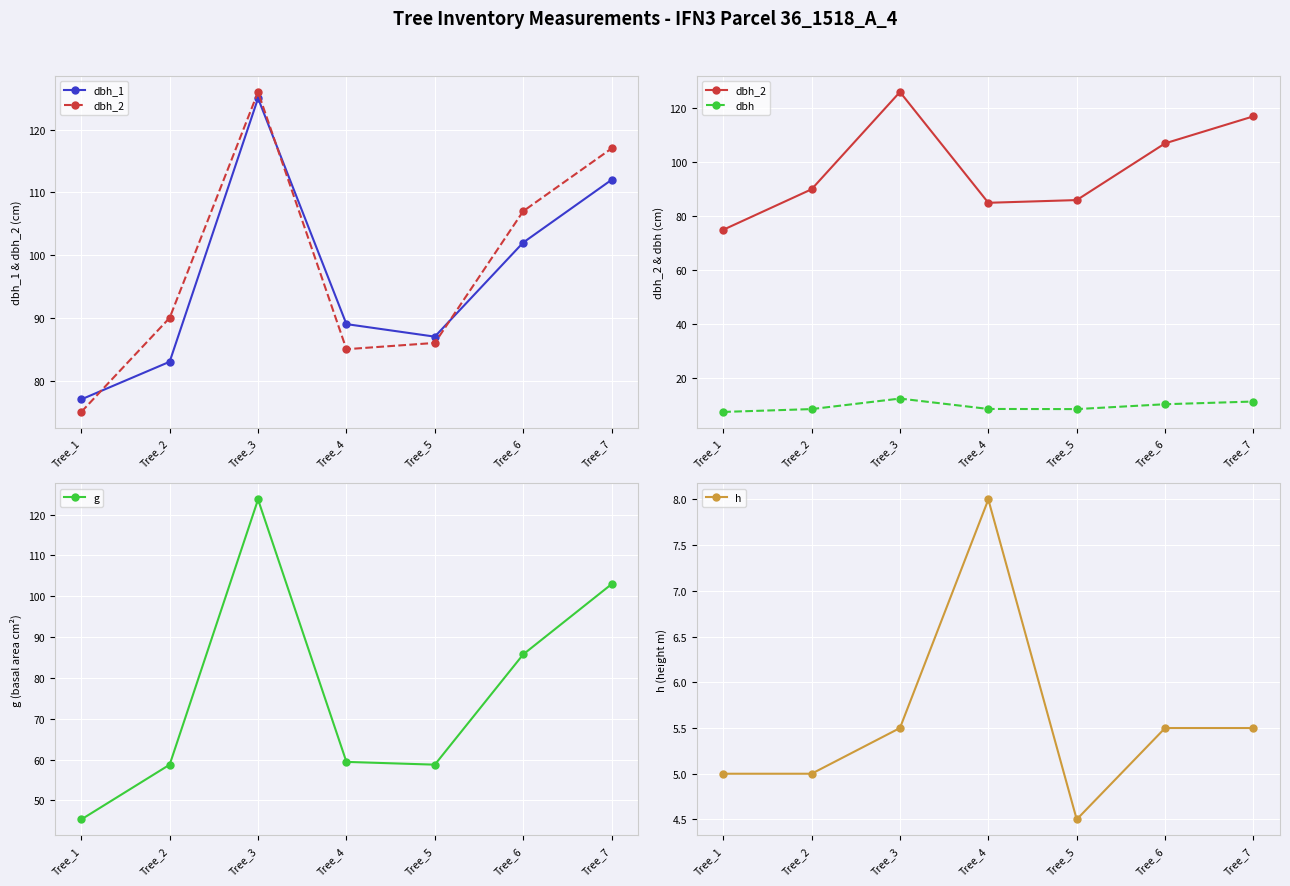

True or false: dbh_2 and dbh_1 cross at least once.

True